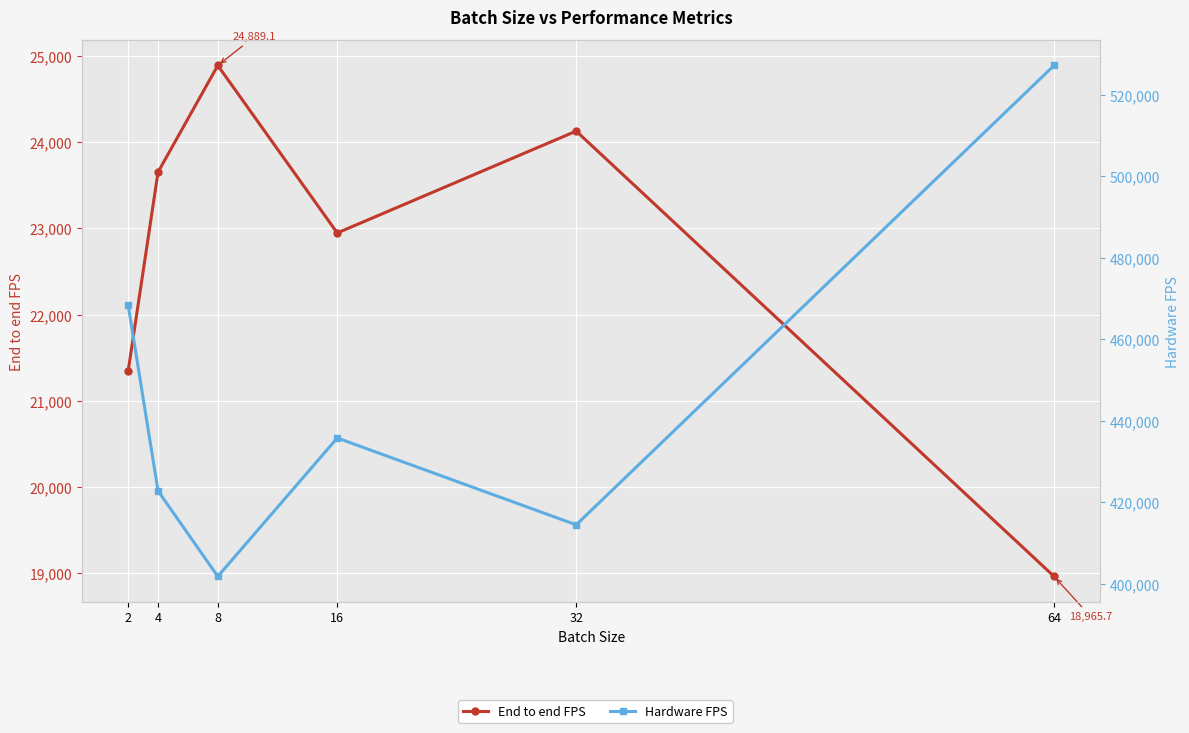

Where is End to end FPS nearest to the value 21927?

2